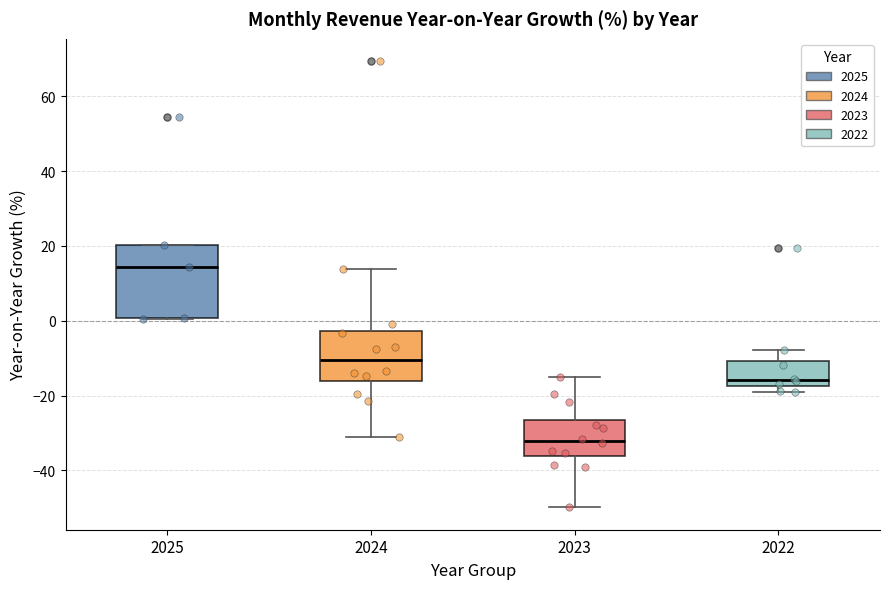

Where does the upper whisker of the box at x = 2022 end on the y-axis? The values are not printed on the chart, so give them approximately, as read against the axis.

-8